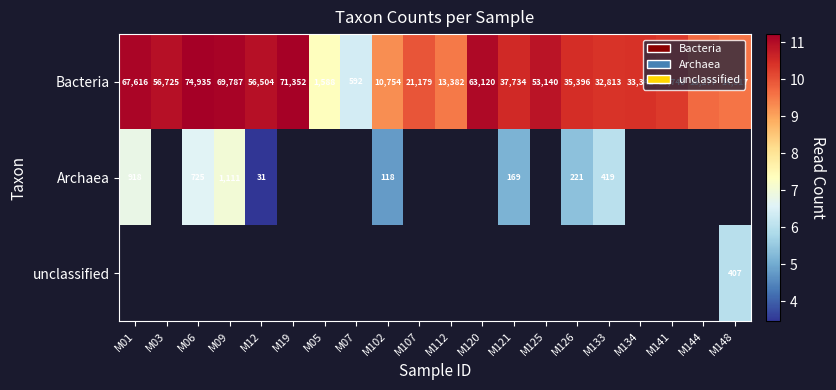

True or false: Bacteria has a value of 9.7 at M144.

True